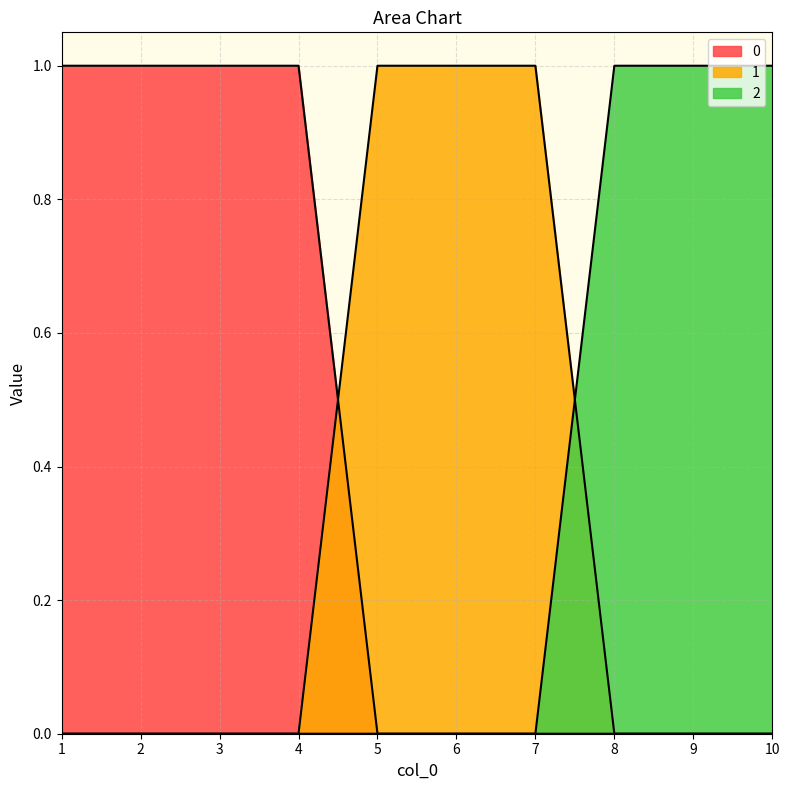

How many lines are shown in the chart?

3